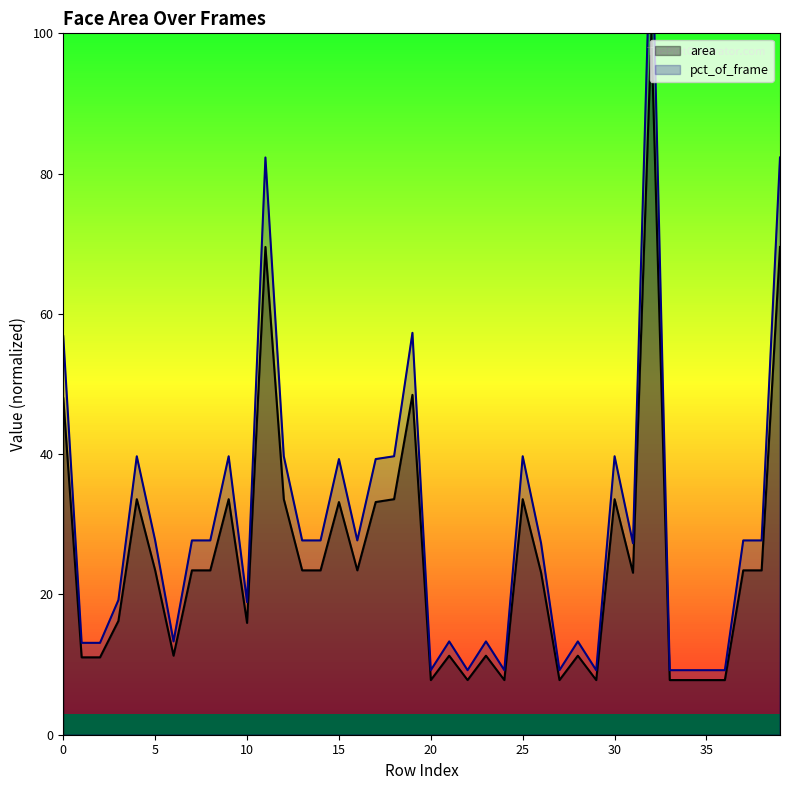

What is the sum of all area values?

1006.4